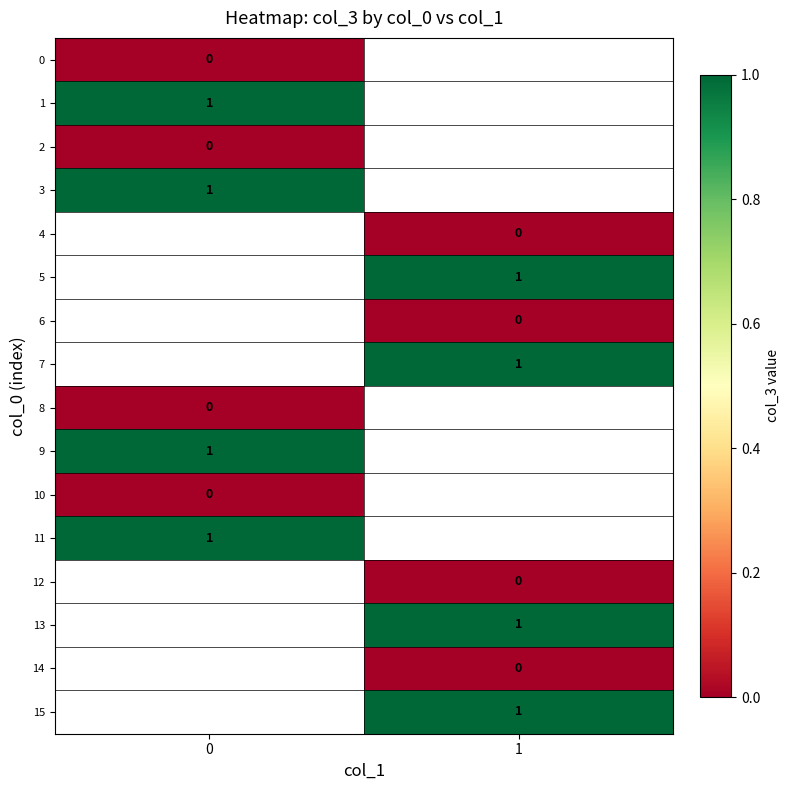

How many data points does each series have?

2